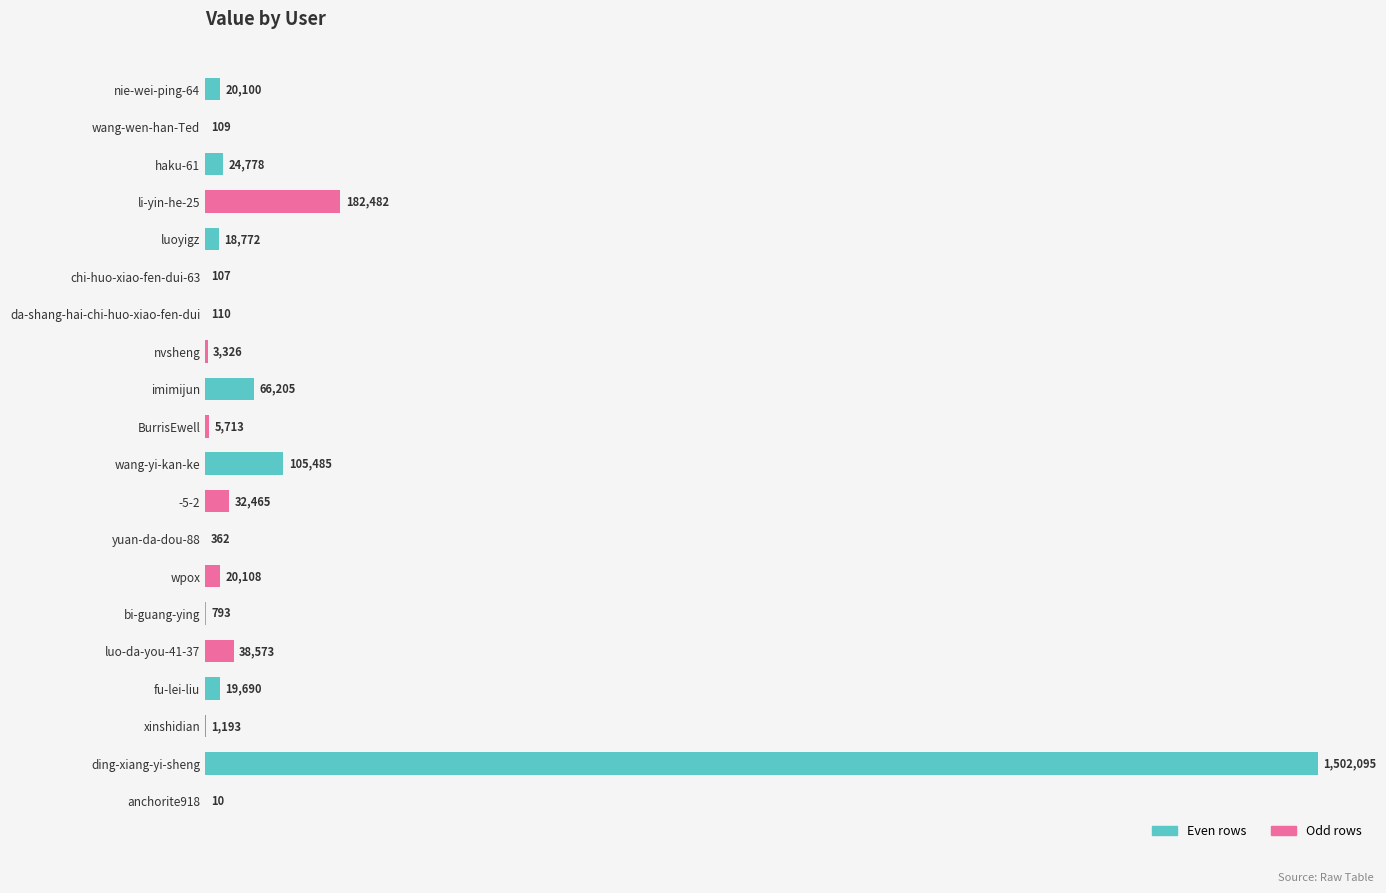

Are the bars horizontal?

Yes